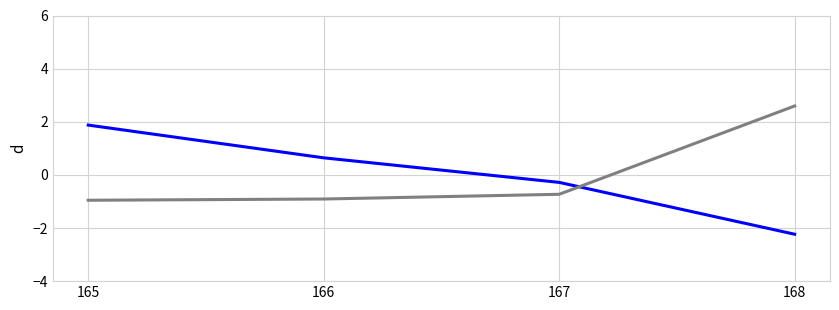

What is the difference between the highest and lowest values at 168?

4.8